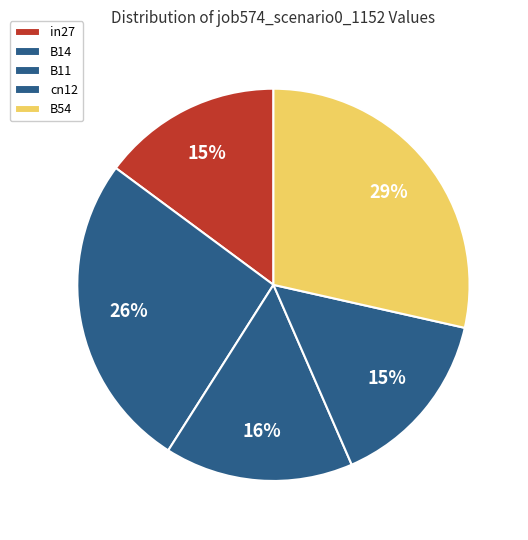

Count the number of slices in the pie.

5